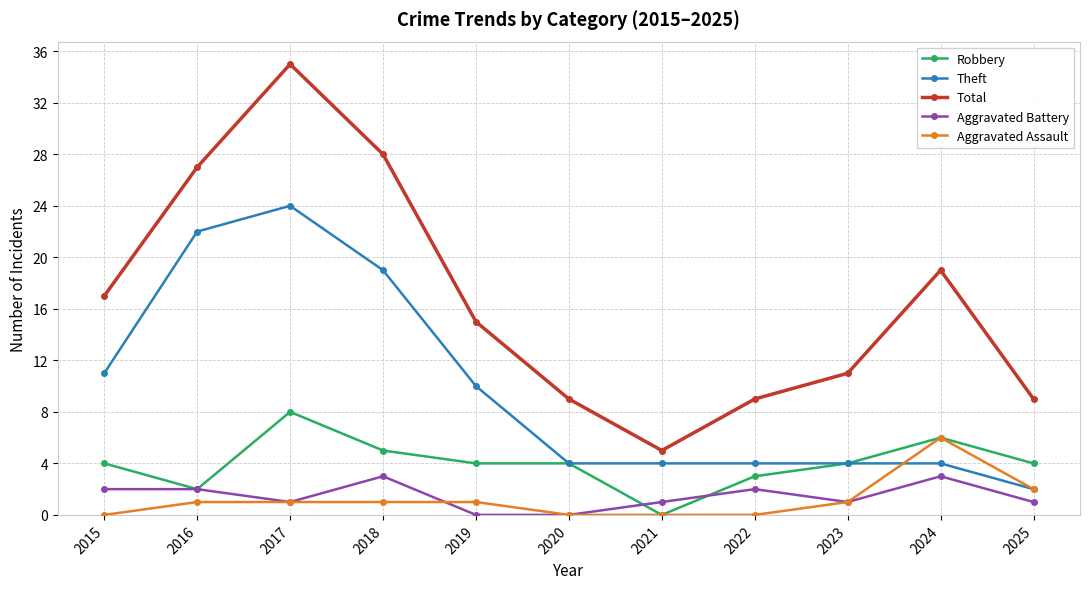

Reading left to right, transcribe all the data shown in this chart.

Robbery: 4	2	8	5	4	4	0	3	4	6	4
Theft: 11	22	24	19	10	4	4	4	4	4	2
Total: 17	27	35	28	15	9	5	9	11	19	9
Aggravated Battery: 2	2	1	3	0	0	1	2	1	3	1
Aggravated Assault: 0	1	1	1	1	0	0	0	1	6	2